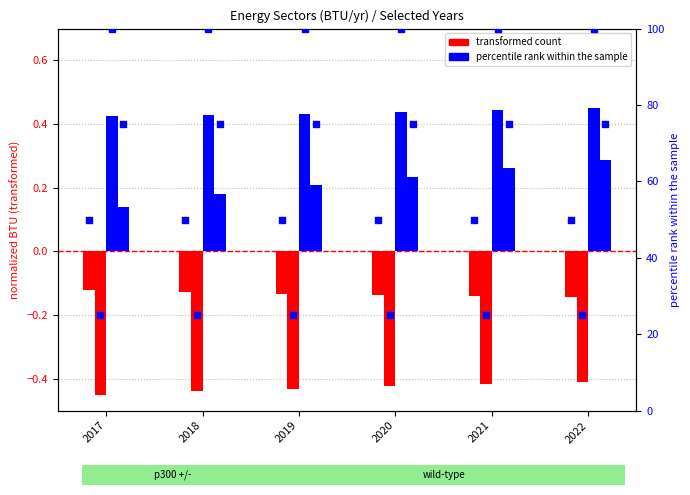

At how many categories does at least one series exceed 0?

6